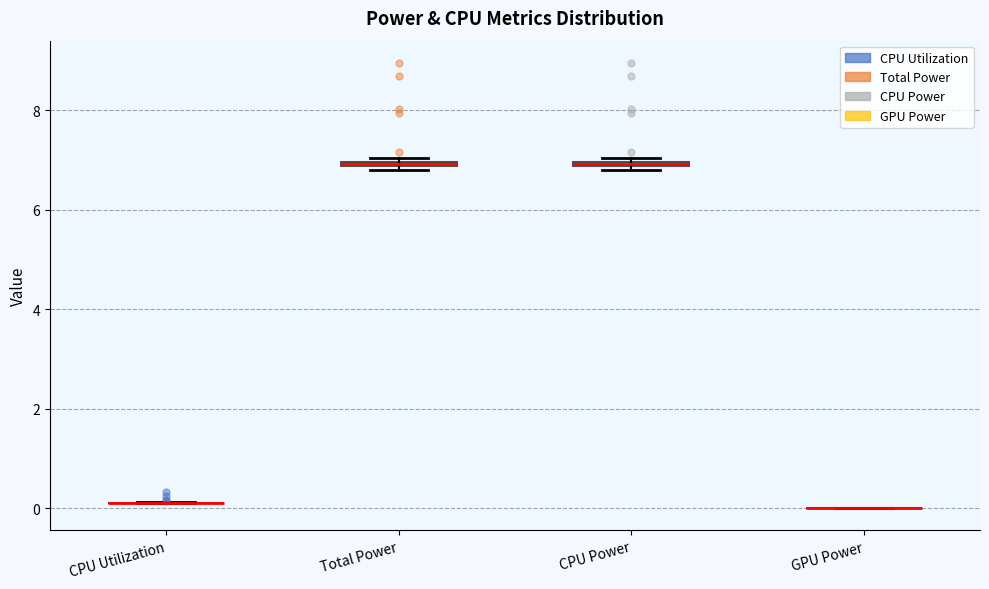

Where is the lower edge of the box for CPU Power on the y-axis? The values are not printed on the chart, so give them approximately, as read against the axis.

6.8